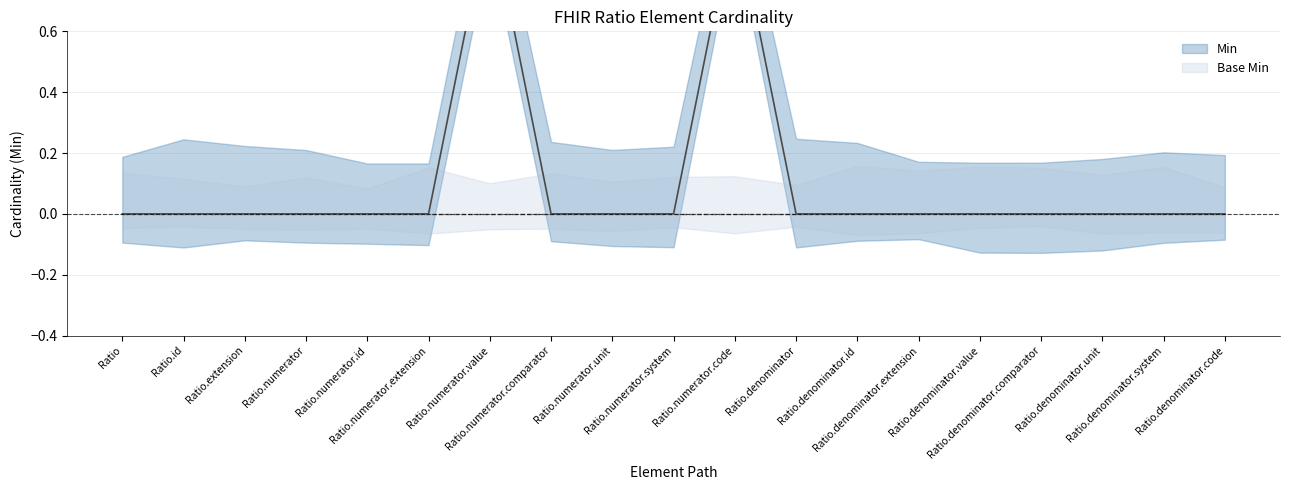

What is the sum of the values at Ratio.denominator.system and Ratio.numerator.code?

1